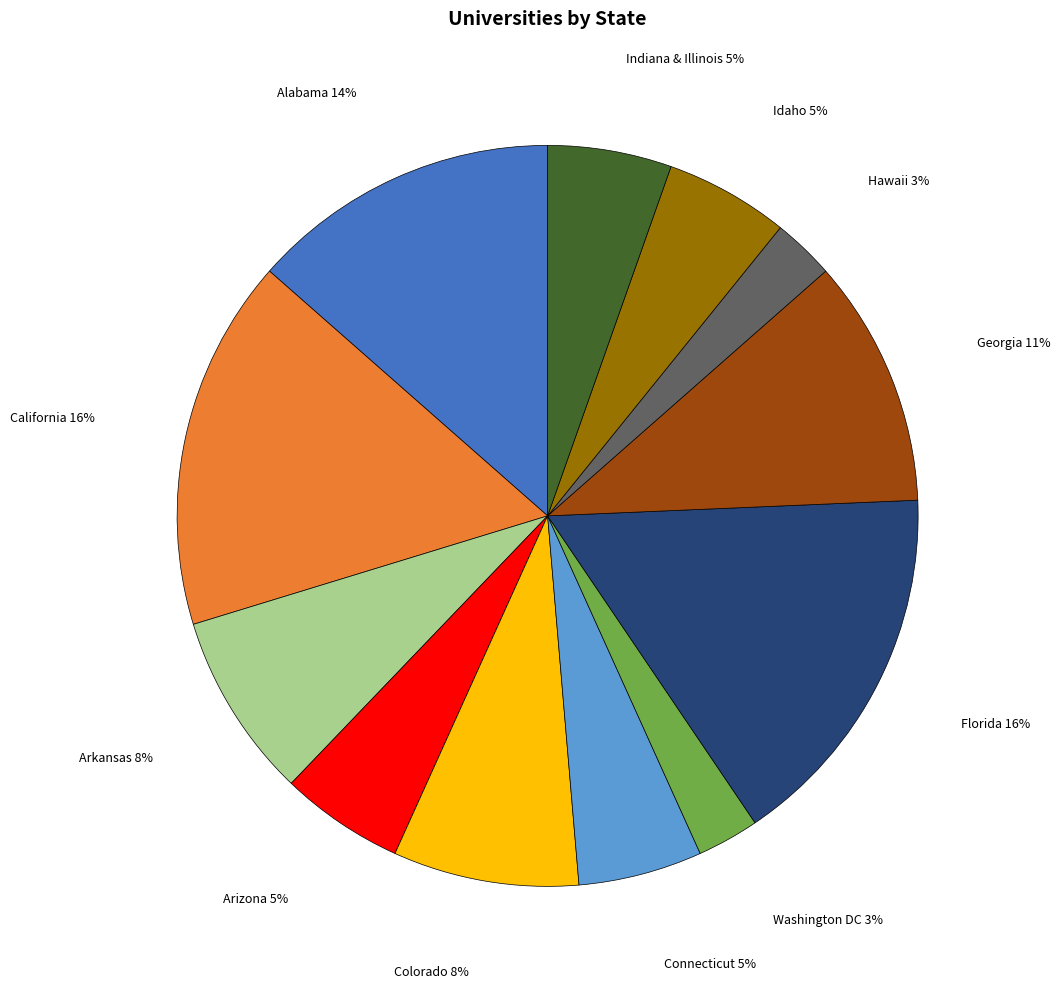

To the nearest percent, what is the average slice percentage?

8%